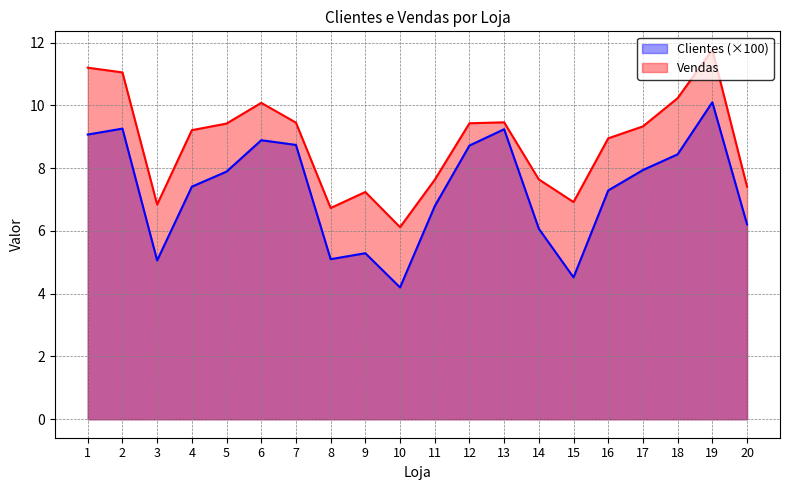

In Clientes, how many points are lower than both neighbors (excluding endpoints)?

4